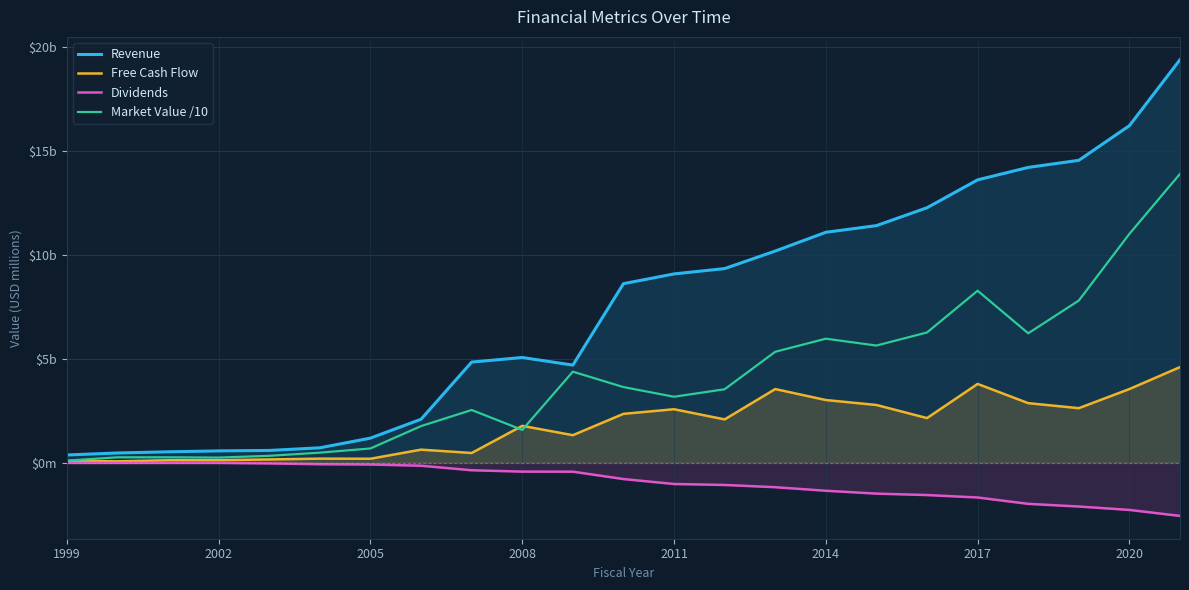

True or false: Free Cash Flow and Market Value /10 cross at least once.

True